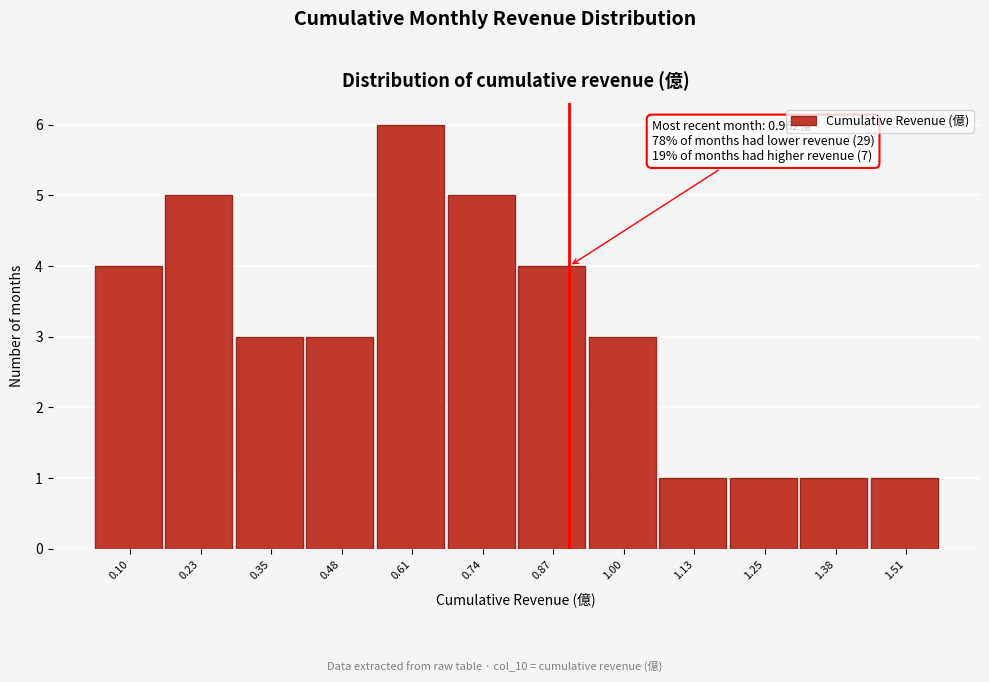

Reading left to right, what are all the values shown in this chart?

0.10=4	0.23=5	0.35=3	0.48=3	0.61=6	0.74=5	0.87=4	1.00=3	1.13=1	1.25=1	1.38=1	1.51=1